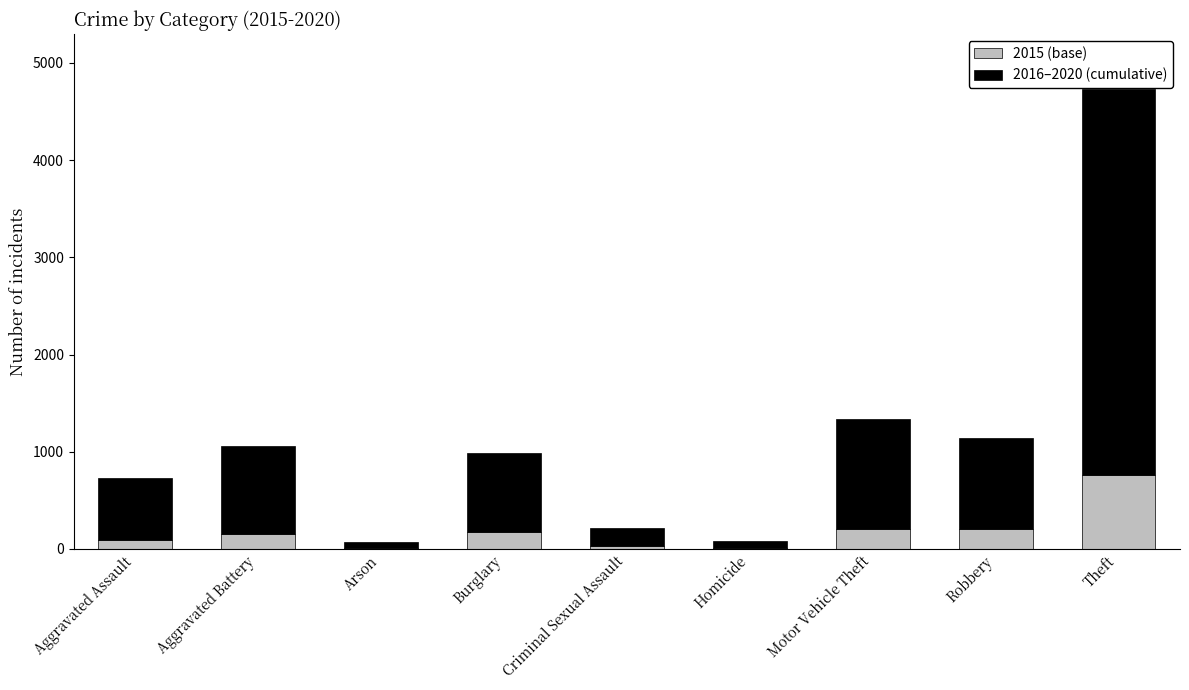

The 2015 (base) series shows 173 at Burglary. True or false?

True